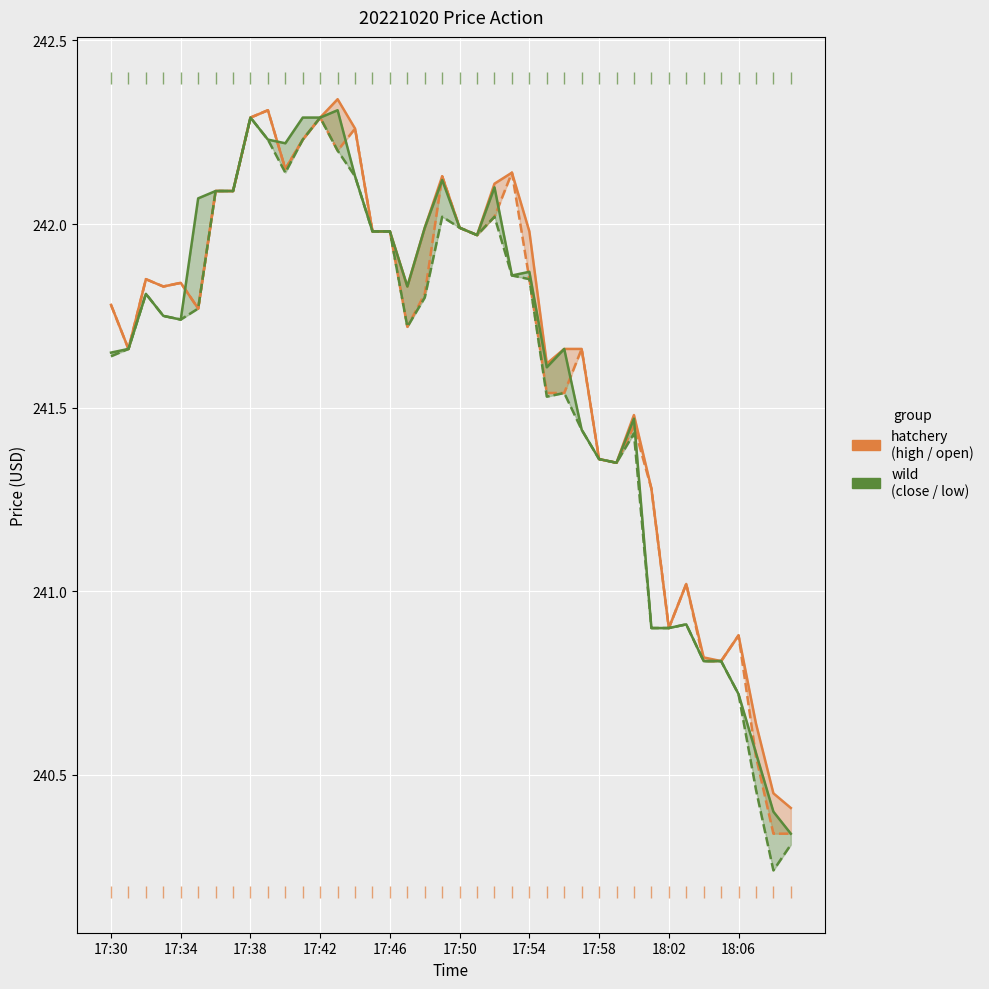

List the series in order of their peak value, highest first.

high, open, close, low